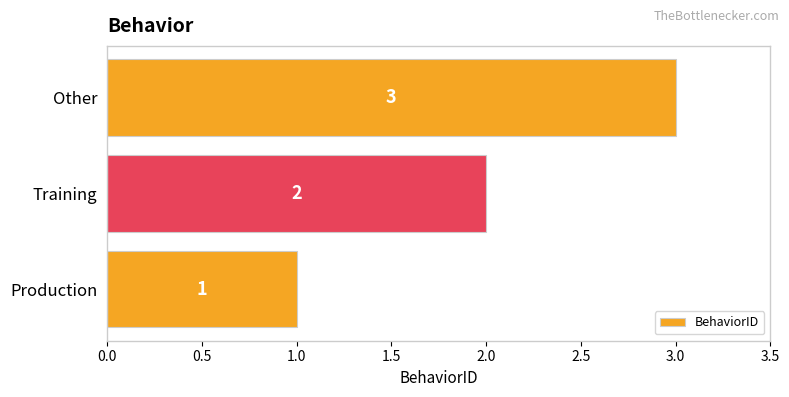

The value at Training is 2. True or false?

True